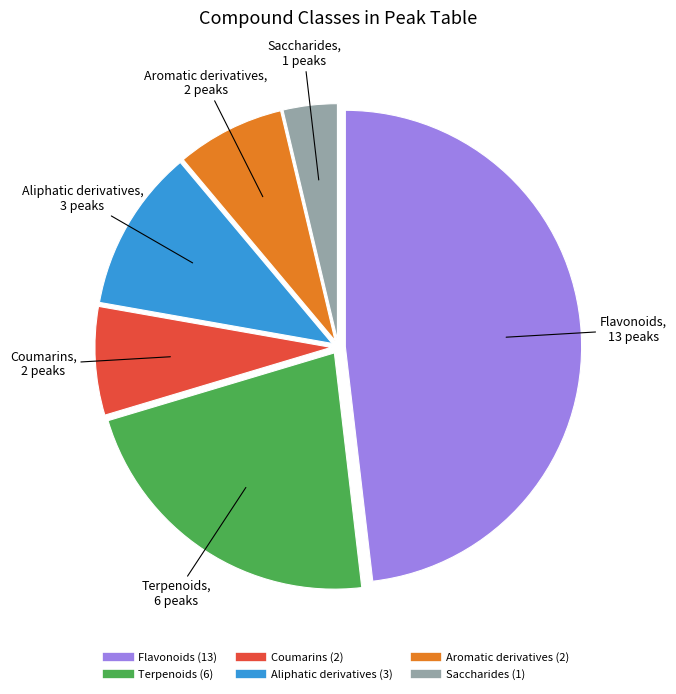

Is it true that Aliphatic derivatives is 11% of the pie?

True